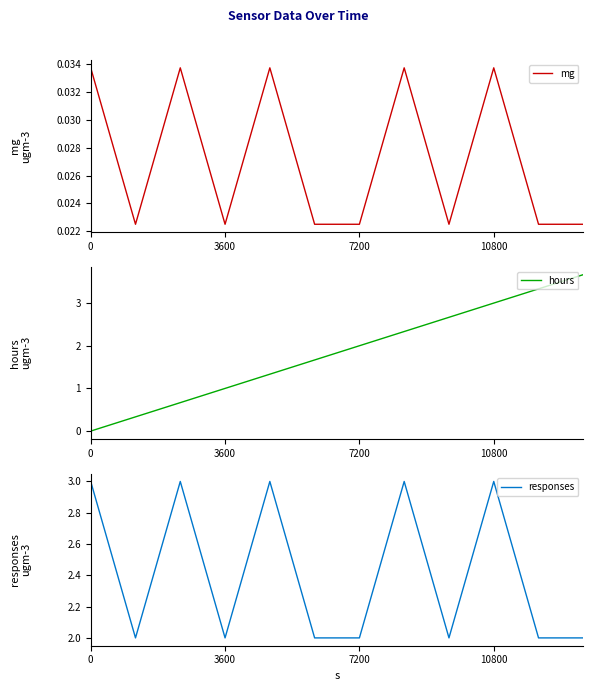

At which label is hours closest to 1?

3600